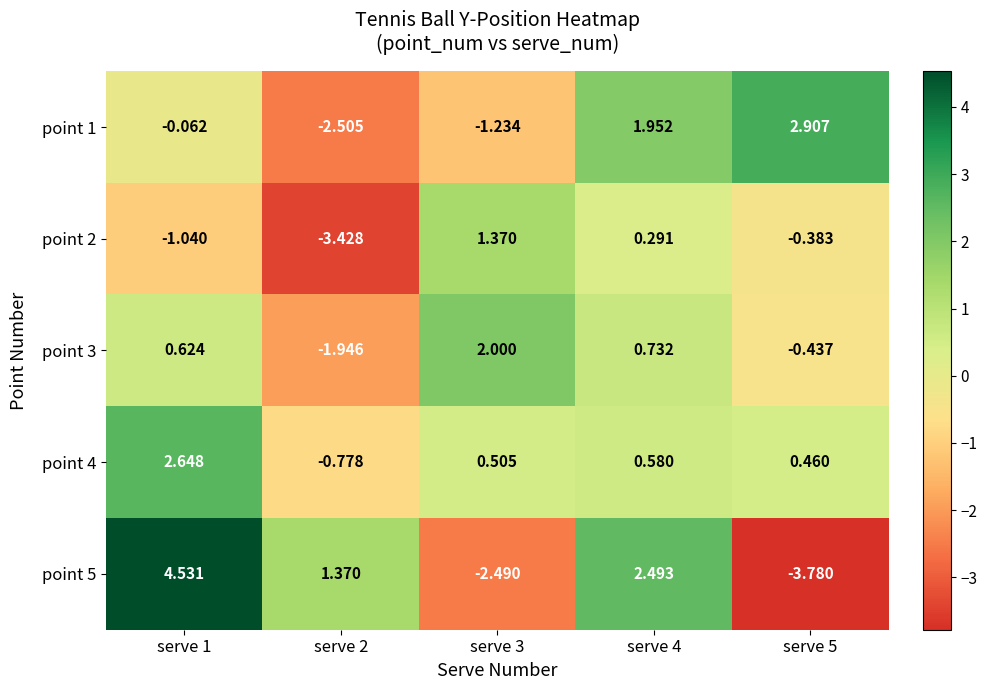

Is the value of point 5 at serve 2 greater than the value of point 1 at serve 2?

Yes